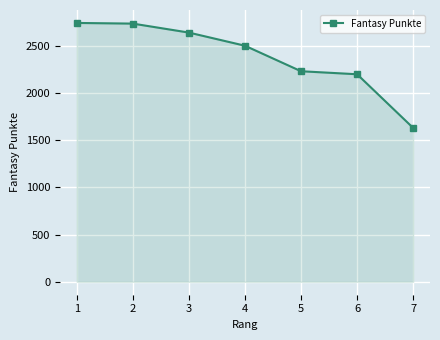

What is the change in value from 4 to 6?

-302